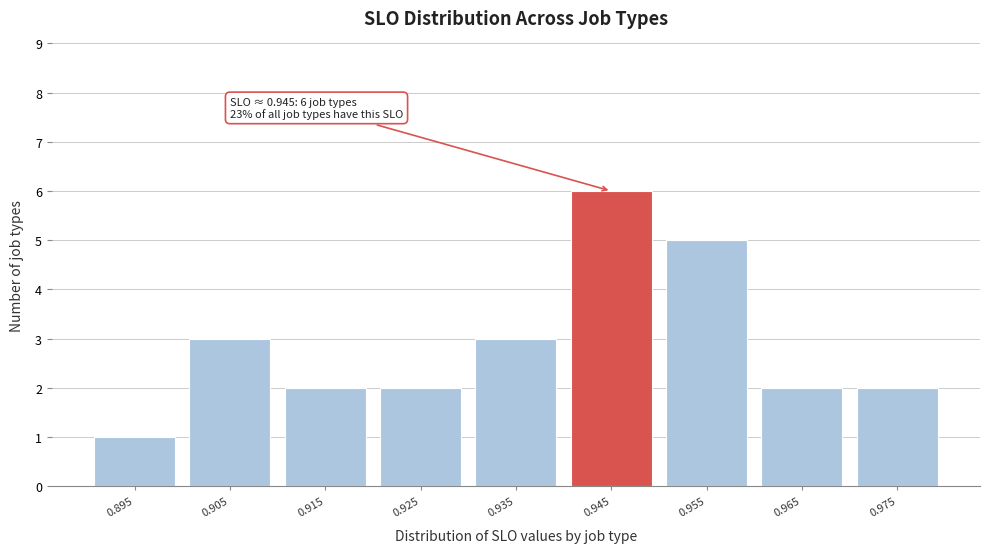

Reading right to left, transcribe all the data shown in this chart.

2	2	5	6	3	2	2	3	1